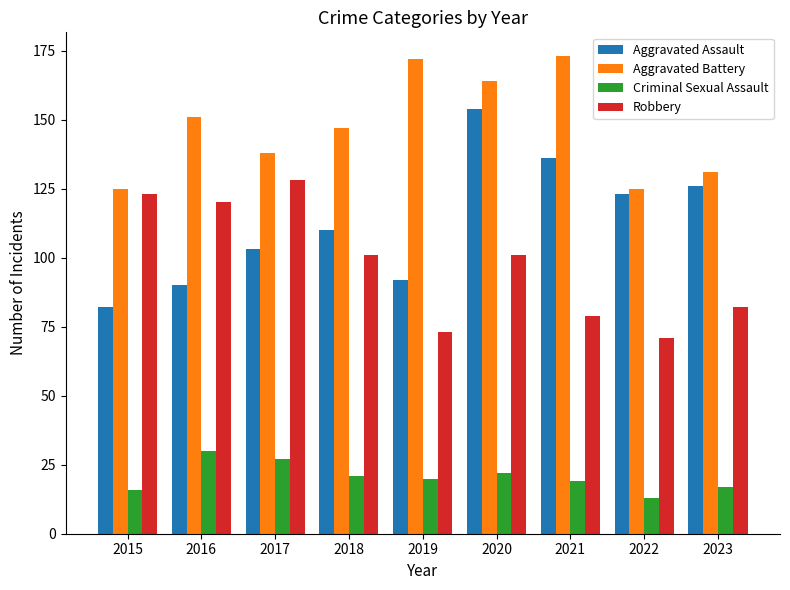

Reading right to left, extract all data points from this chart.

Aggravated Assault: 126	123	136	154	92	110	103	90	82
Aggravated Battery: 131	125	173	164	172	147	138	151	125
Criminal Sexual Assault: 17	13	19	22	20	21	27	30	16
Robbery: 82	71	79	101	73	101	128	120	123